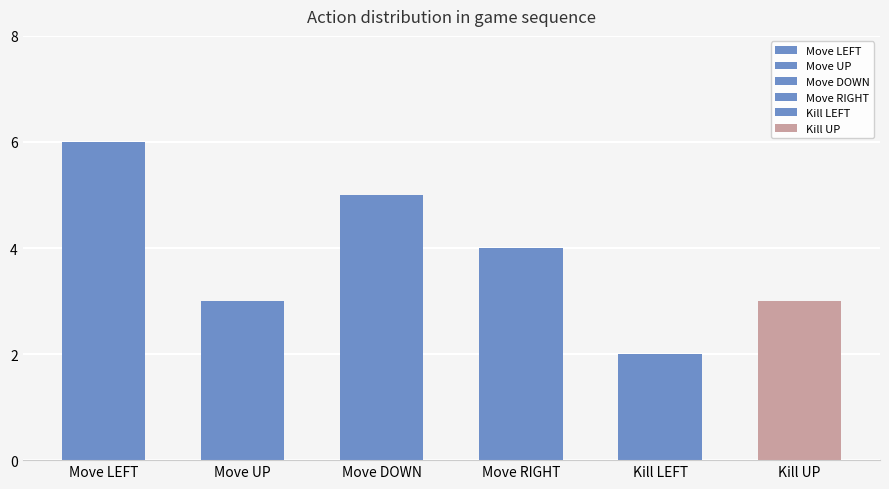

What is the difference between the values at Move UP and Move RIGHT?

1